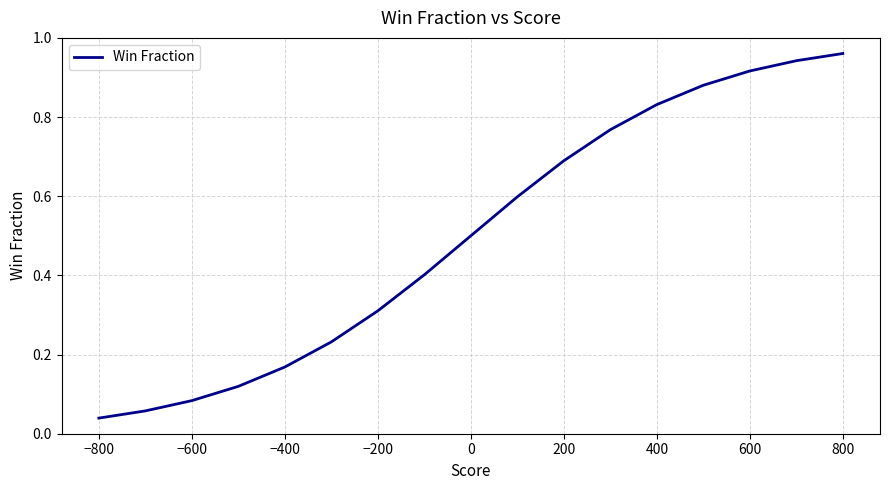

How many data points does each series have?

17